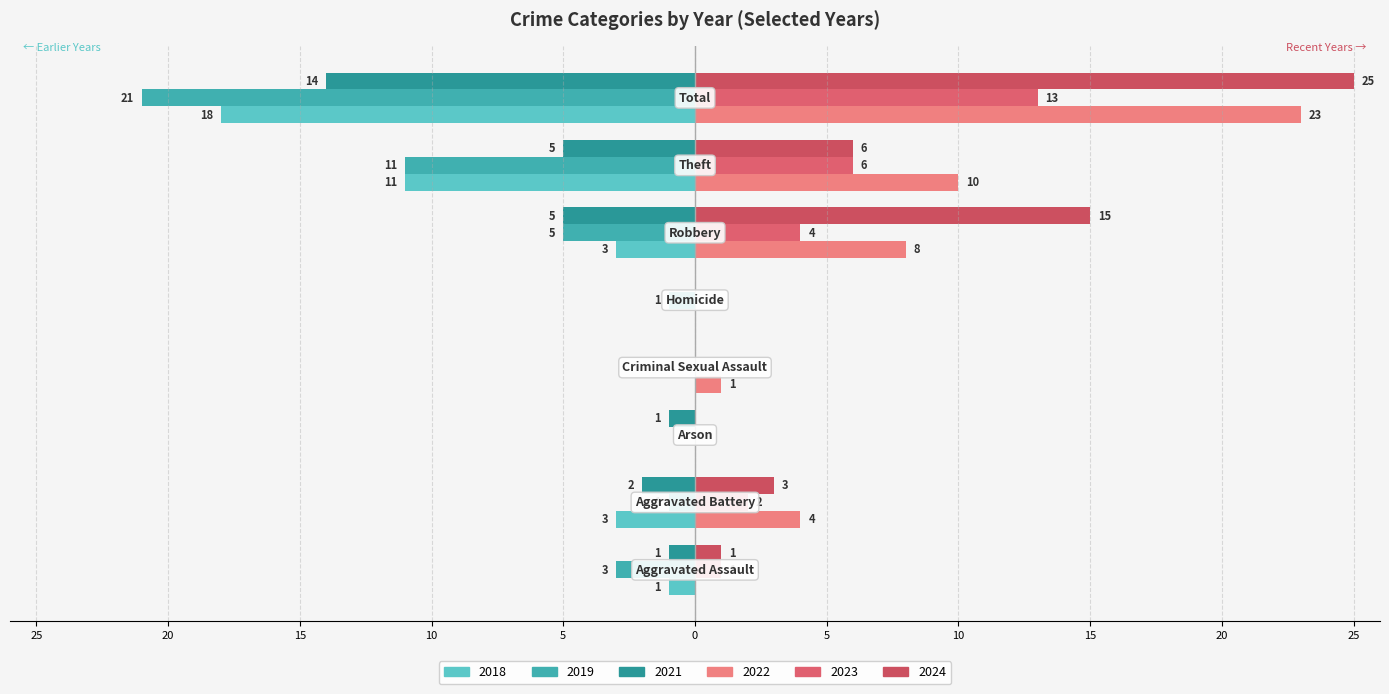

Reading right to left, extract all data points from this chart.

2019: Total=-21	Theft=-11	Robbery=-5	Homicide=-1	Criminal Sexual Assault=0	Arson=0	Aggravated Battery=-1	Aggravated Assault=-3
2021: Total=-14	Theft=-5	Robbery=-5	Homicide=0	Criminal Sexual Assault=0	Arson=-1	Aggravated Battery=-2	Aggravated Assault=-1
2022: Total=23	Theft=10	Robbery=8	Homicide=0	Criminal Sexual Assault=1	Arson=0	Aggravated Battery=4	Aggravated Assault=0
2023: Total=13	Theft=6	Robbery=4	Homicide=0	Criminal Sexual Assault=0	Arson=0	Aggravated Battery=2	Aggravated Assault=1
2024: Total=25	Theft=6	Robbery=15	Homicide=0	Criminal Sexual Assault=0	Arson=0	Aggravated Battery=3	Aggravated Assault=1
2018: Total=-18	Theft=-11	Robbery=-3	Homicide=0	Criminal Sexual Assault=0	Arson=0	Aggravated Battery=-3	Aggravated Assault=-1